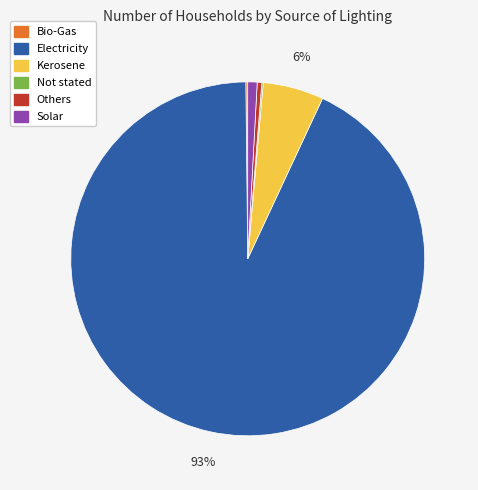

Combined, do Others and Kerosene account for over 50%?

No